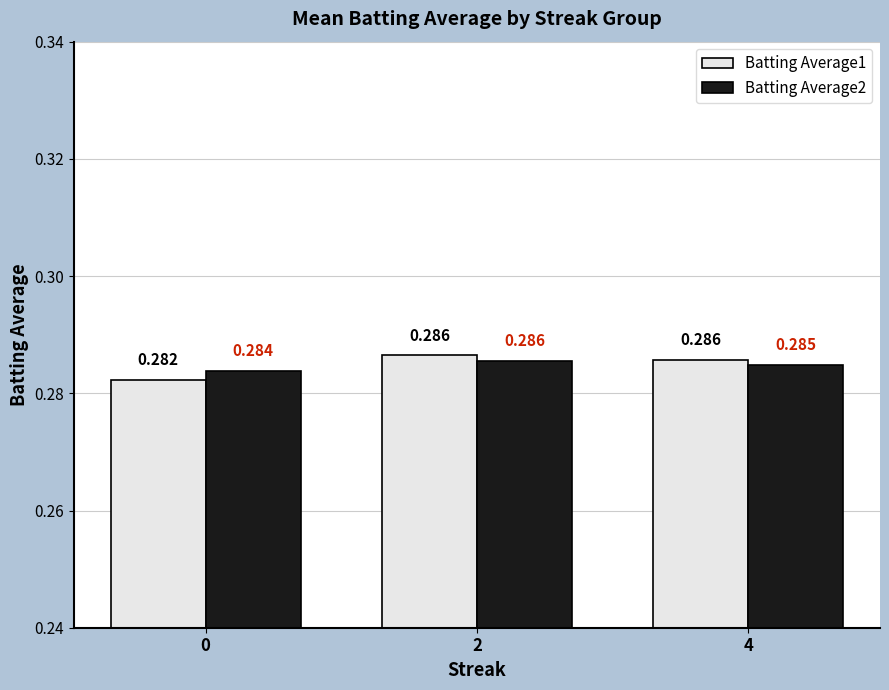

Reading left to right, what are all the values shown in this chart?

Batting Average1: 0.3	0.3	0.3
Batting Average2: 0.3	0.3	0.3